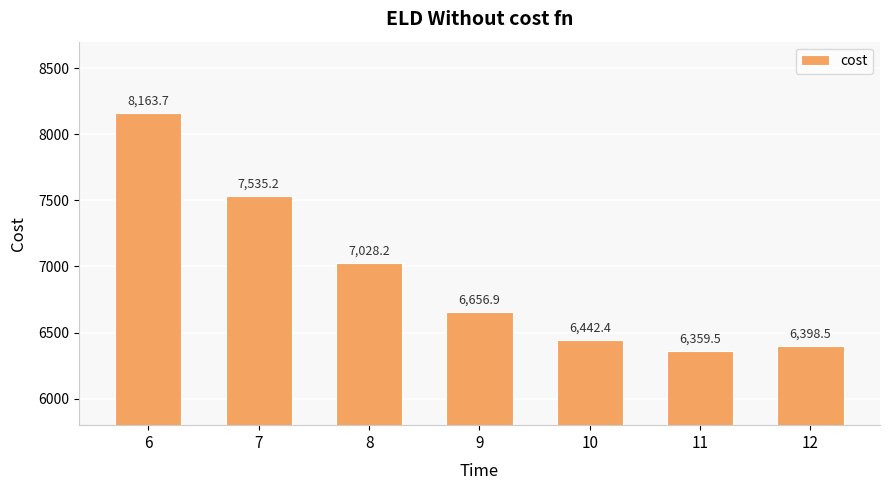

Reading left to right, what are all the values shown in this chart?

6=8163.7	7=7535.2	8=7028.2	9=6656.9	10=6442.4	11=6359.5	12=6398.5